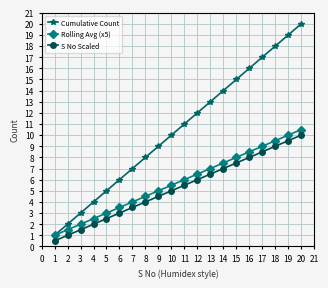

Which series has the largest total across all categories?

Cumulative Count